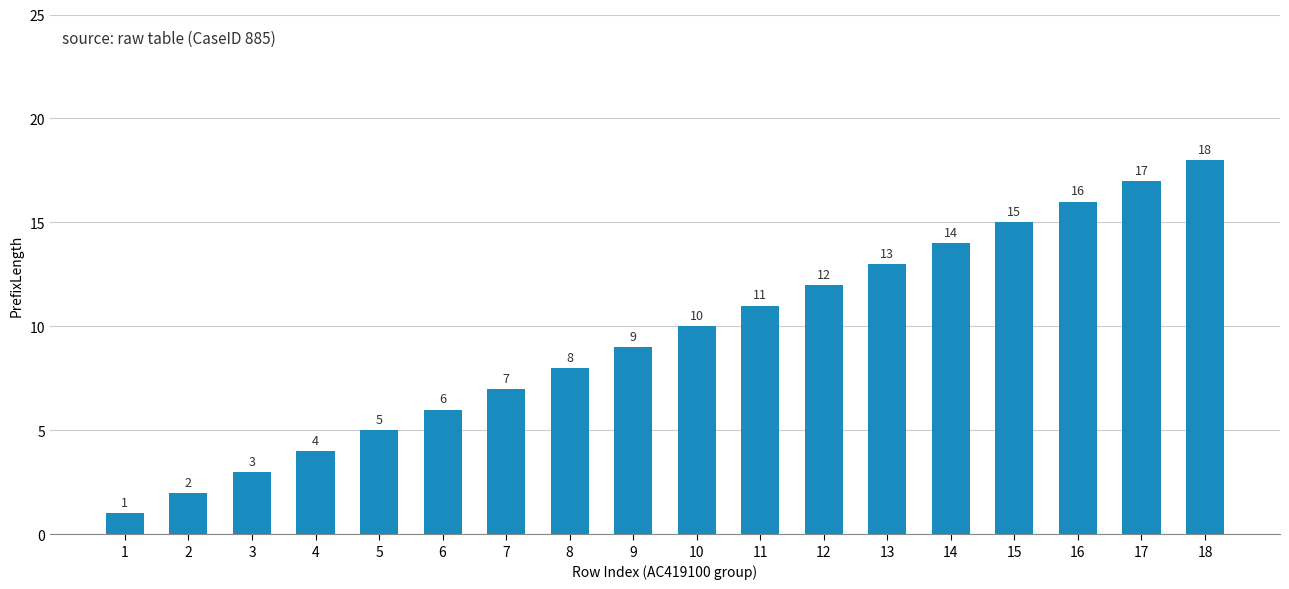

Does the chart contain any negative values?

No